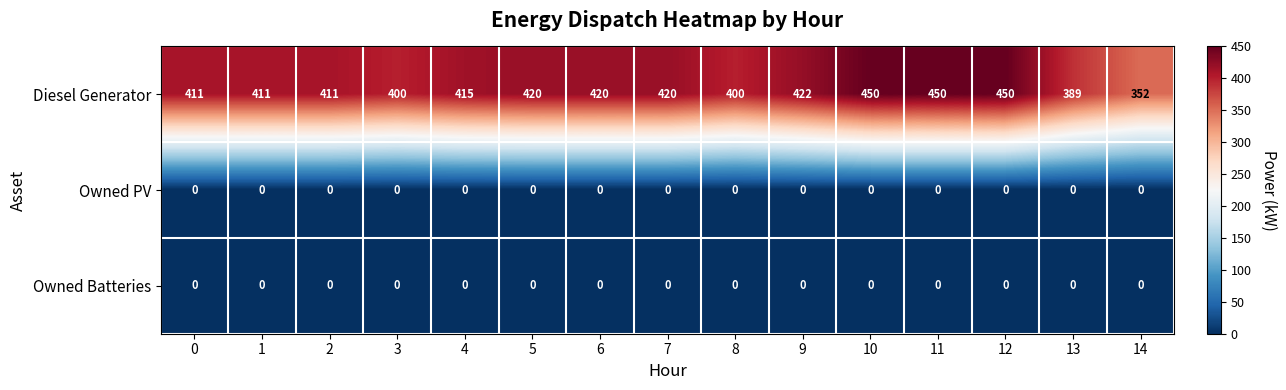

What is the lowest value of the Diesel Generator series?

352